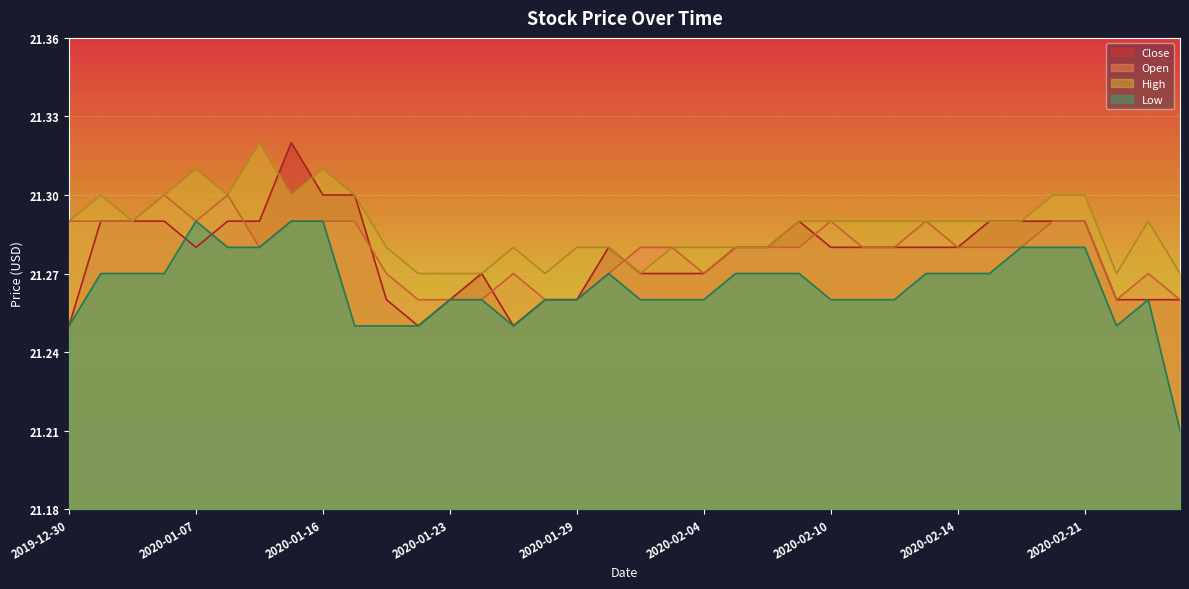

The Open series shows 21.3 at 2020-02-13. True or false?

True